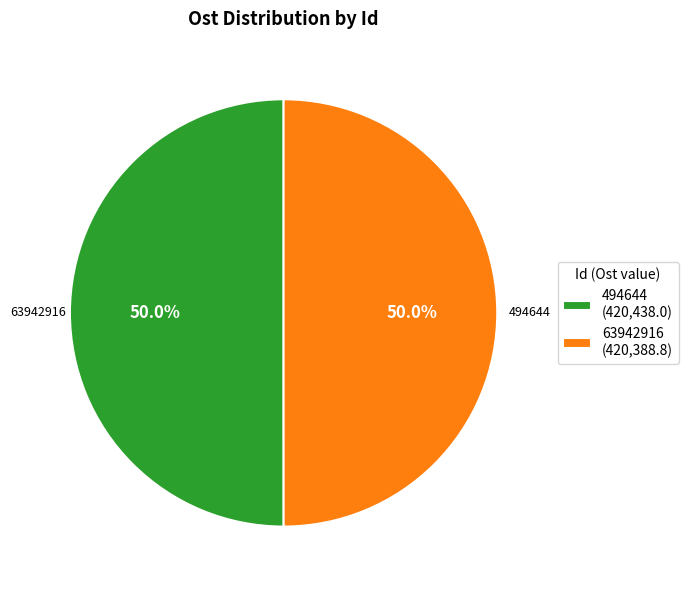

What percentage is the 494644 slice, to the nearest percent?

50%